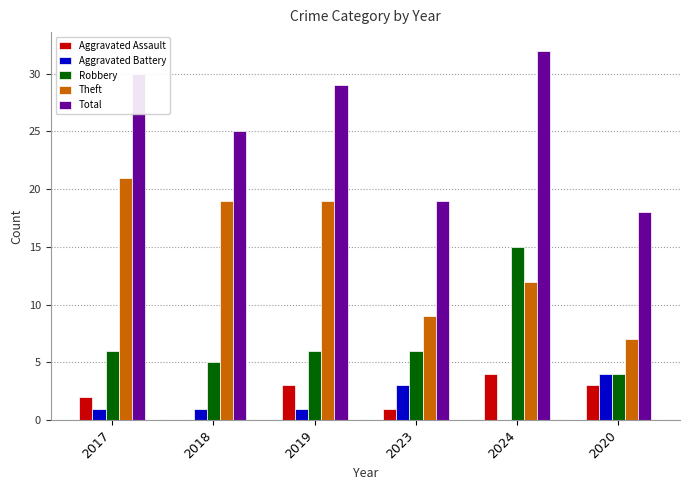

What is the sum of the Aggravated Battery values at 2017 and 2023?

4